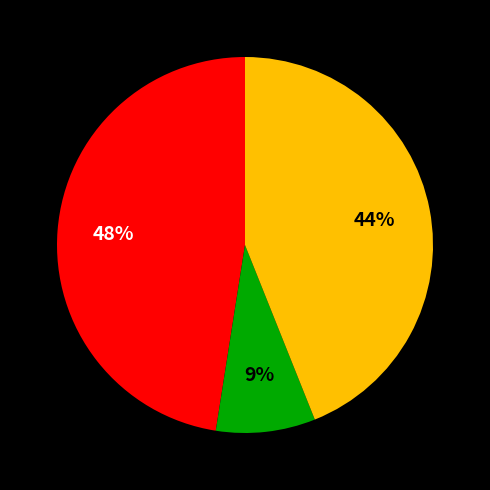

Is there a majority slice in this chart?

No